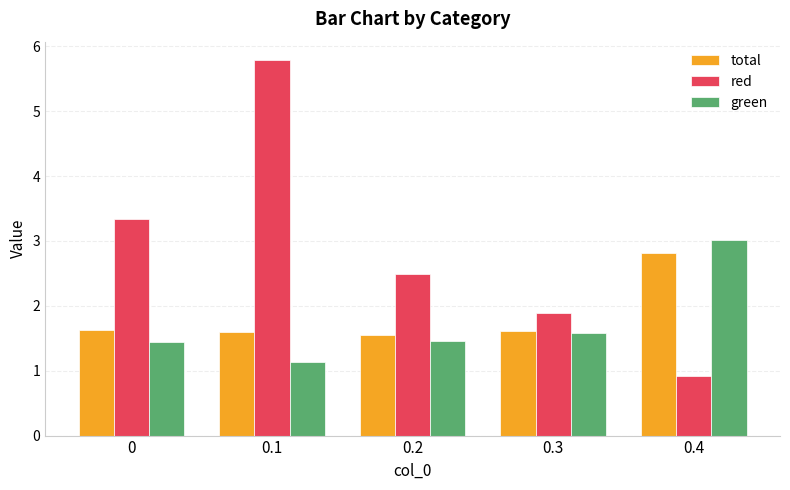

What is the difference between the green values at 0.4 and 0?

1.6